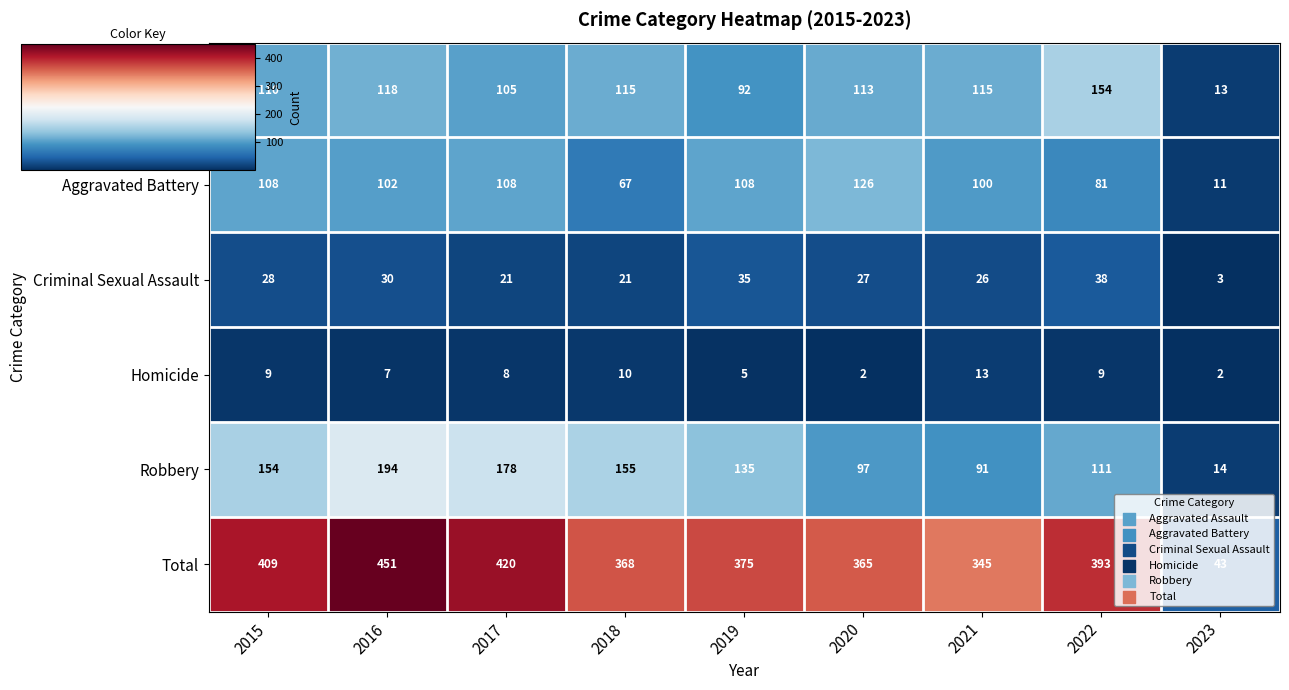

At which label does Criminal Sexual Assault first exceed 27?

2015